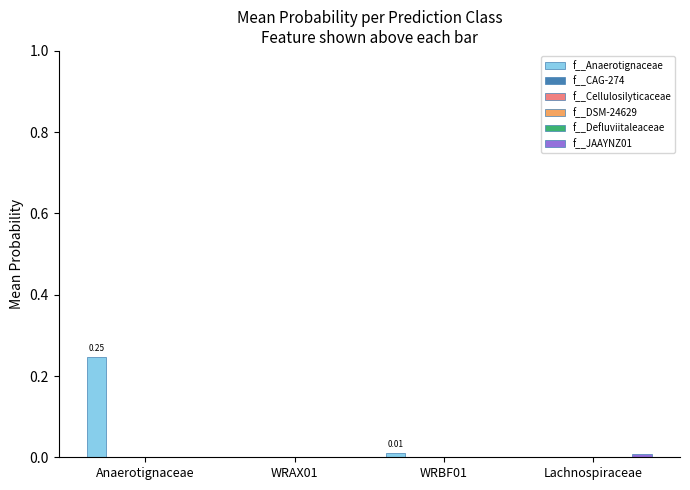

At which category does the chart reach its peak across all series?

Anaerotignaceae